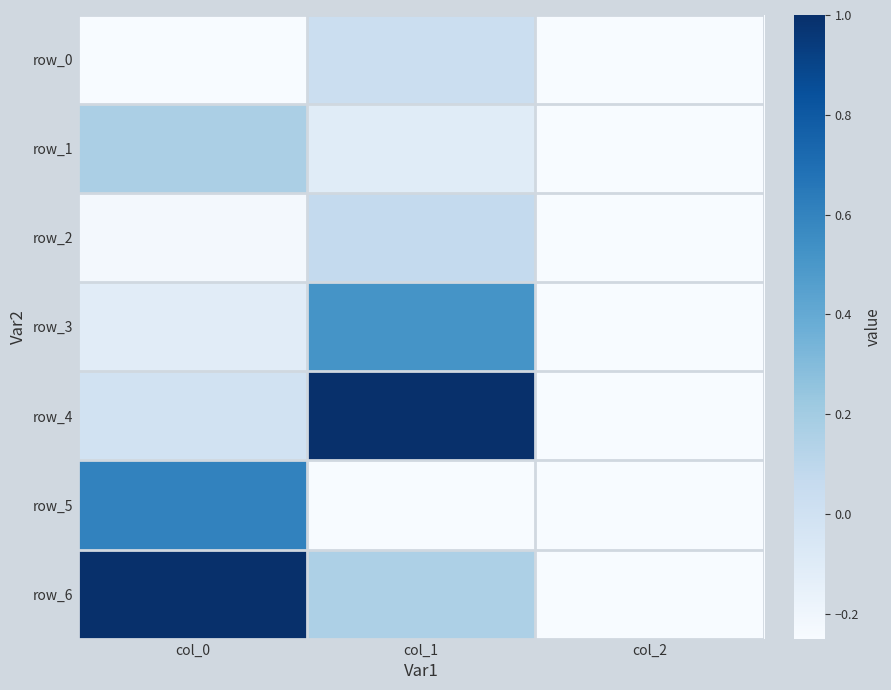

At which label does row_6 first exceed 0?

col_0